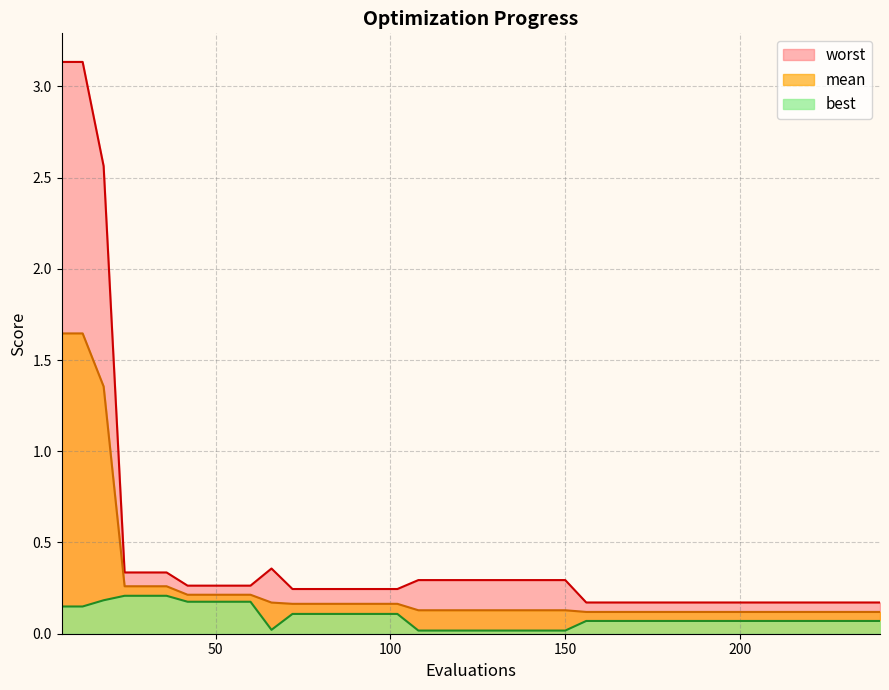

Which series has the largest range (max minus min)?

worst